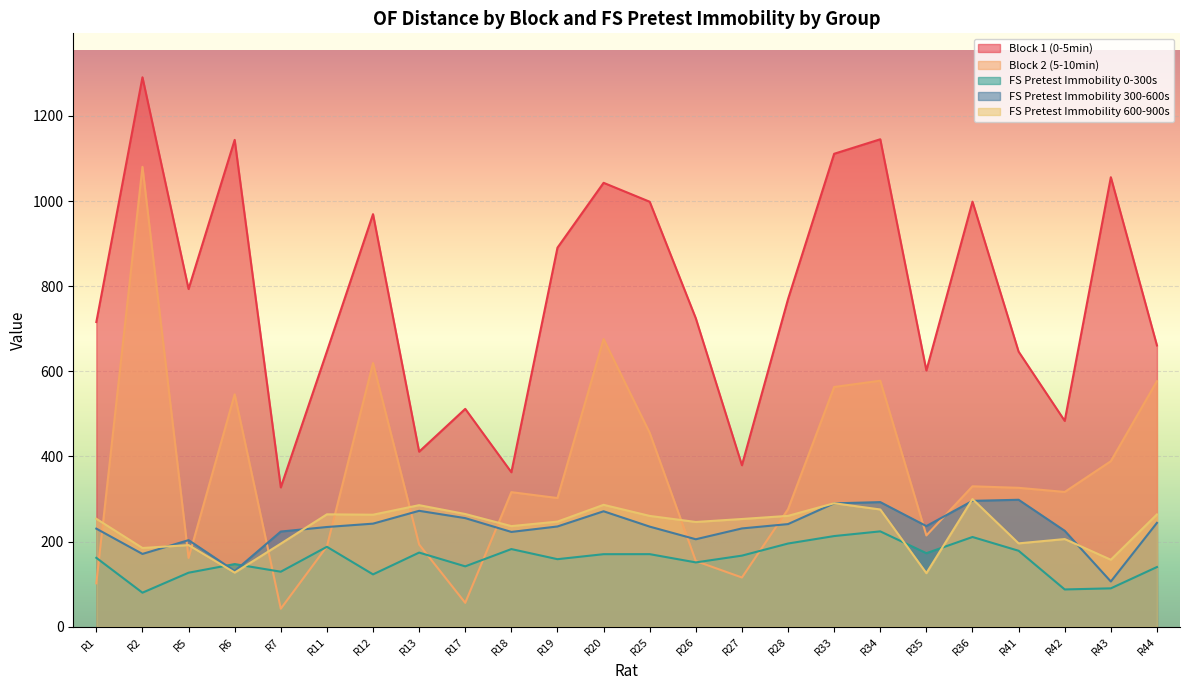

True or false: FS Pretest Immobility 300-600s and FS Pretest Immobility 600-900s intersect in this chart.

True